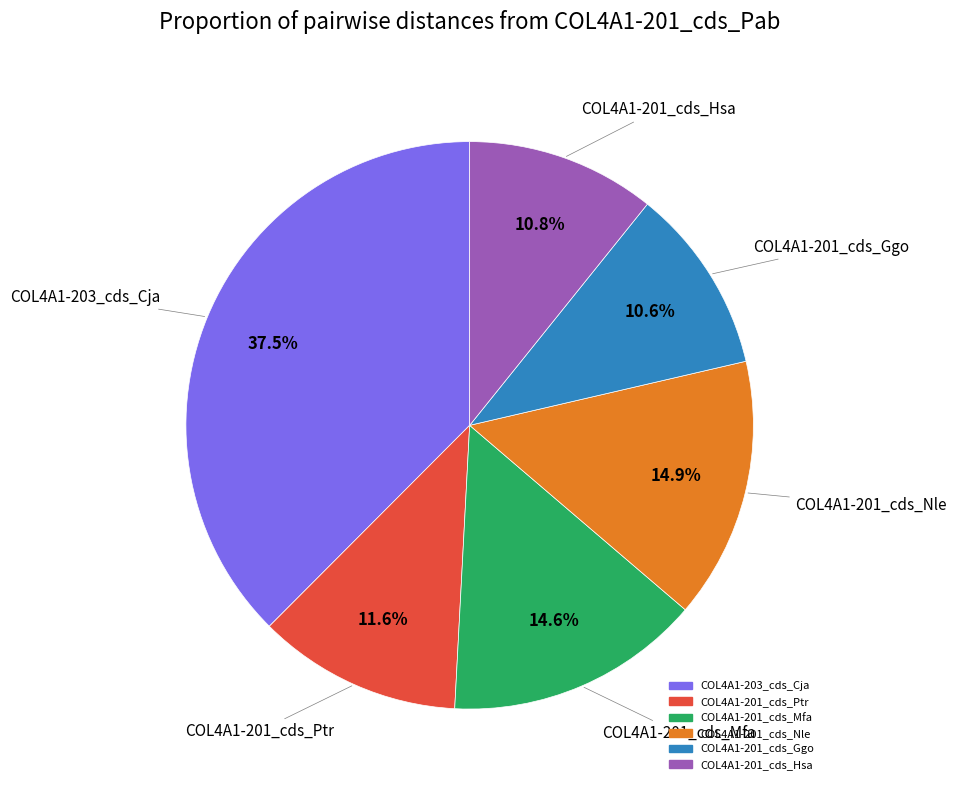

What is the largest slice in the pie chart?

COL4A1-203_cds_Cja